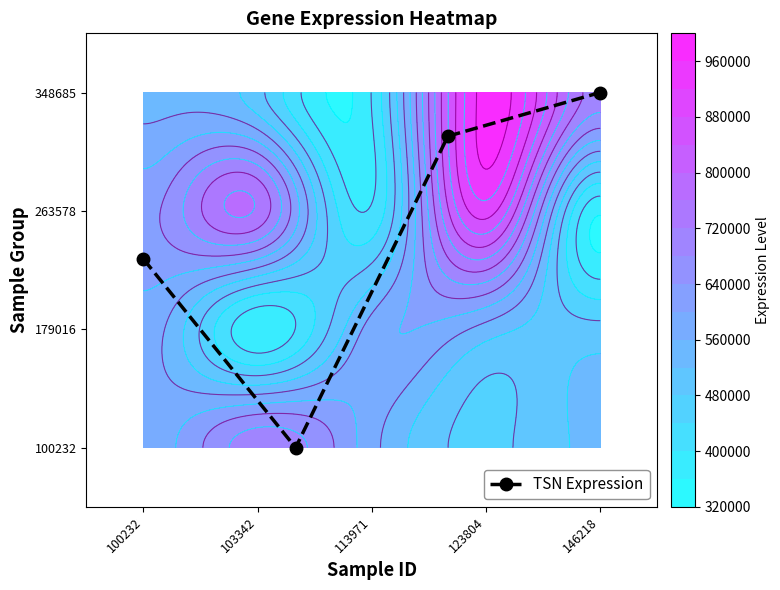

At which label is the value closest to 671586?

434640